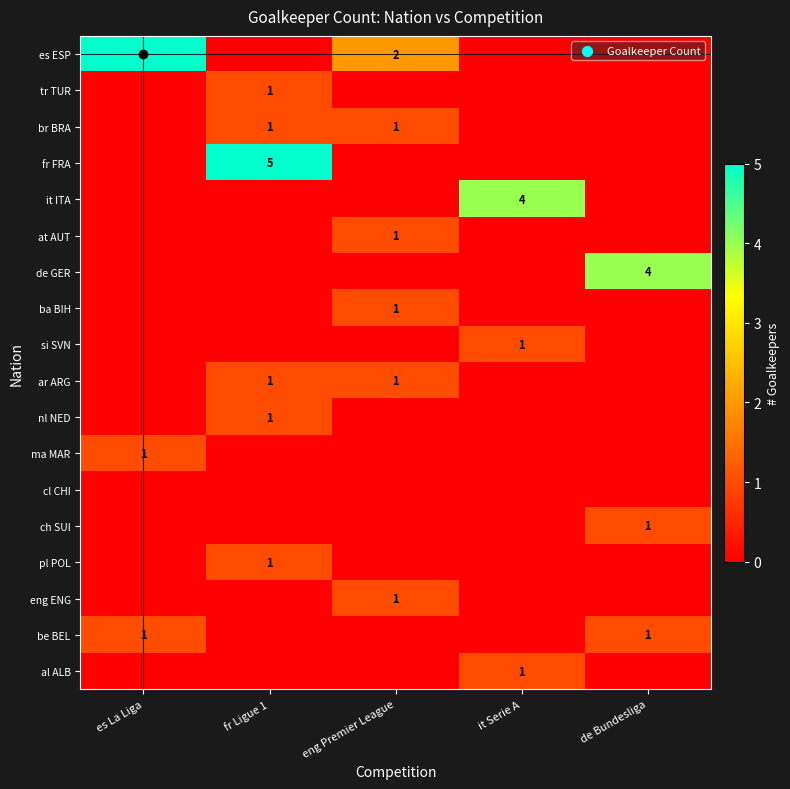

True or false: ch SUI has a value of 1 at de Bundesliga.

True